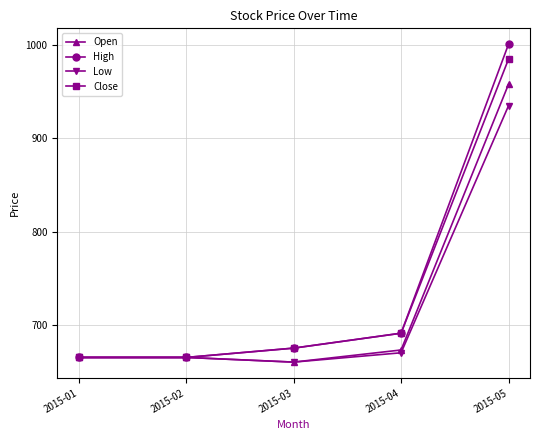

What is the total value across all series at 2015-05?

3879